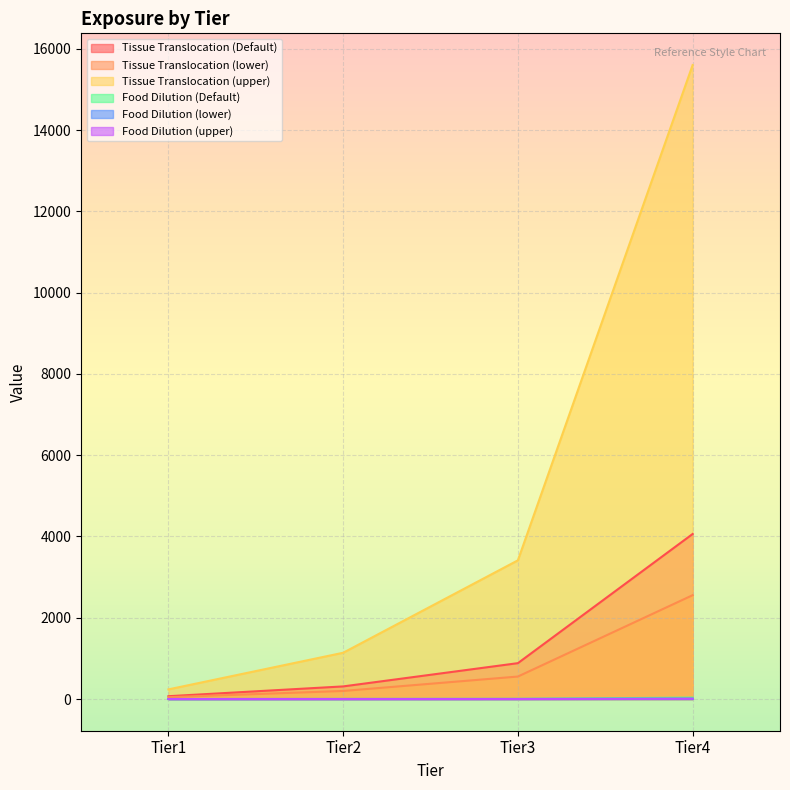

How many data points in Food Dilution (upper) are less than 1?

2